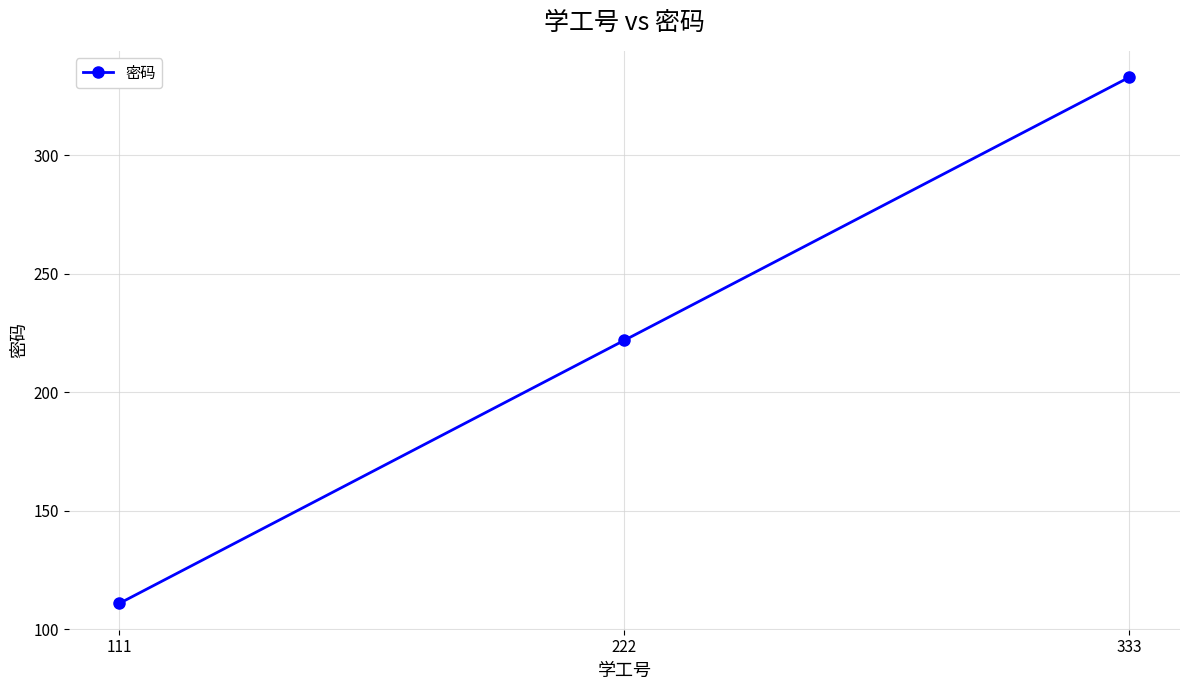

Rank the categories by value from lowest to highest.

111, 222, 333